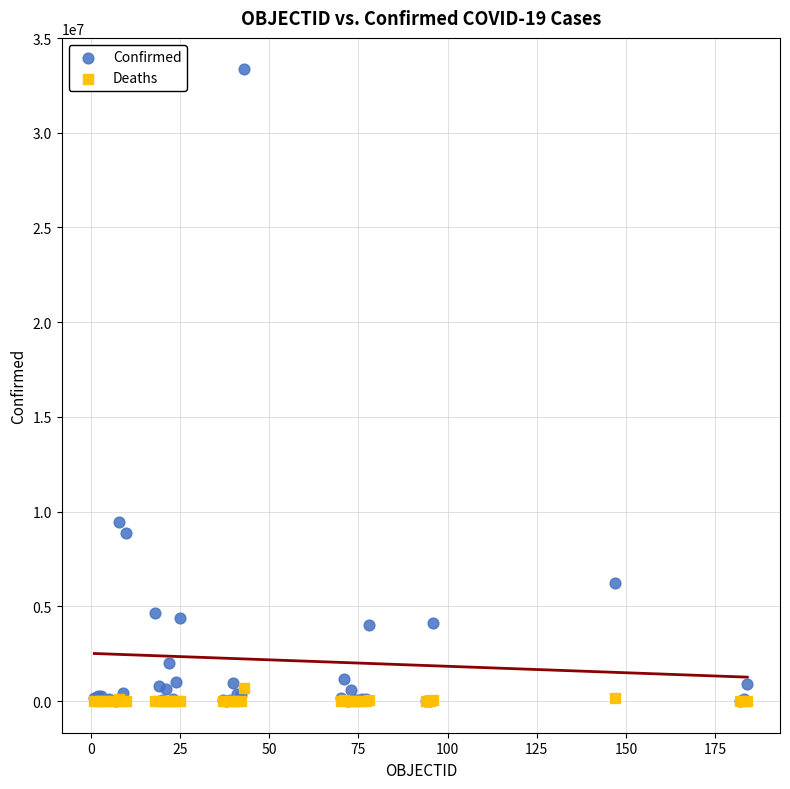

Across all series, what Y value is closest to 16669918?

9465827